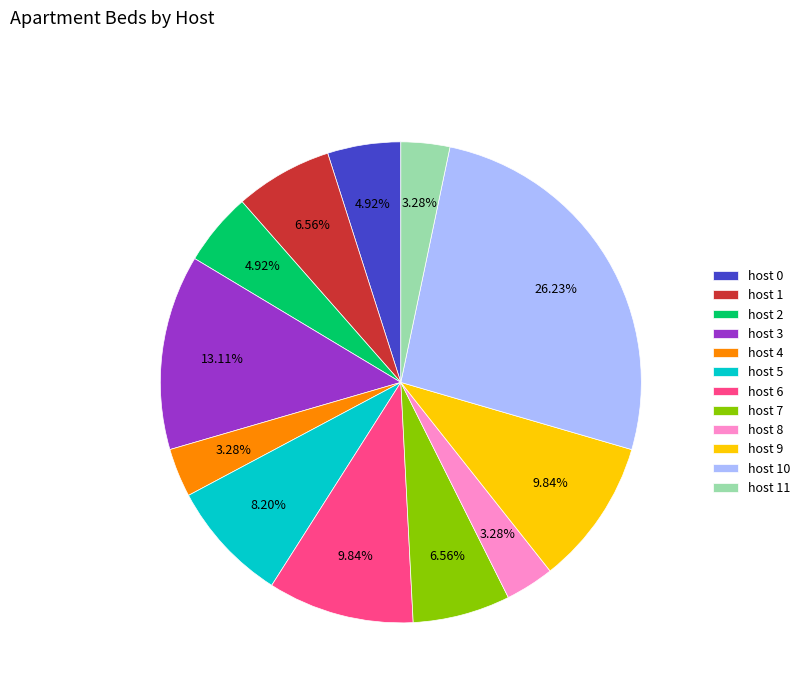

How many slices are in this pie chart?

12